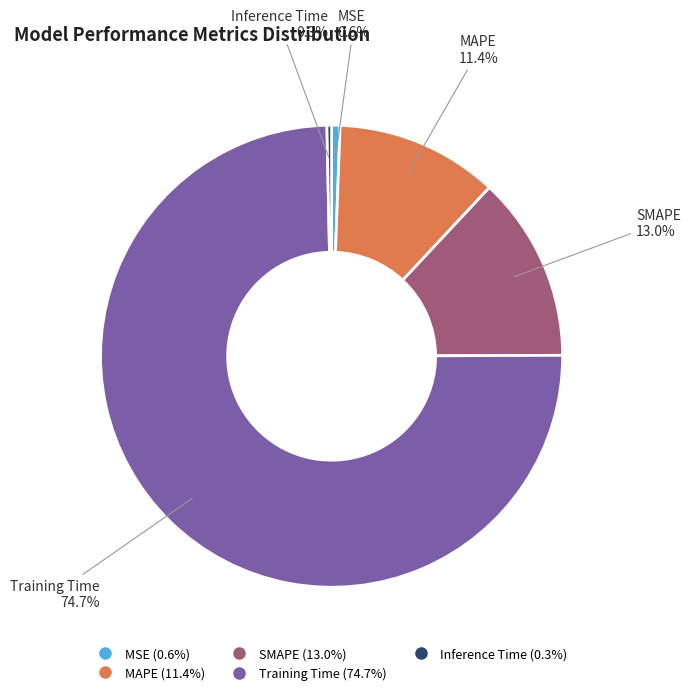

Which slice represents more than half of the pie?

Training Time